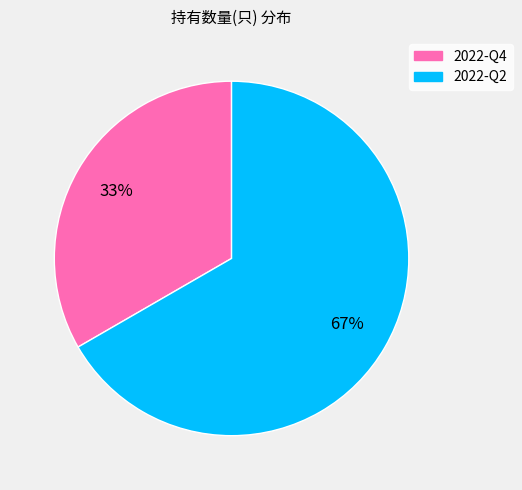

To the nearest percent, what is the average slice percentage?

50%